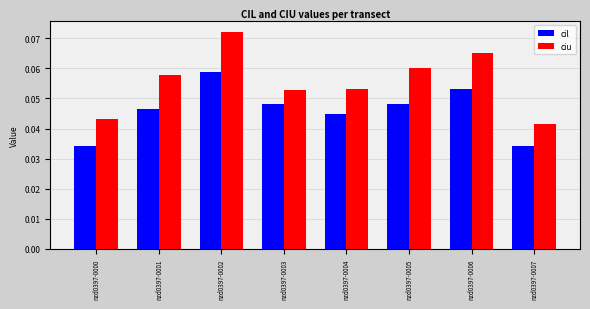

At which label does ciu reach its minimum?

nzd0397-0007